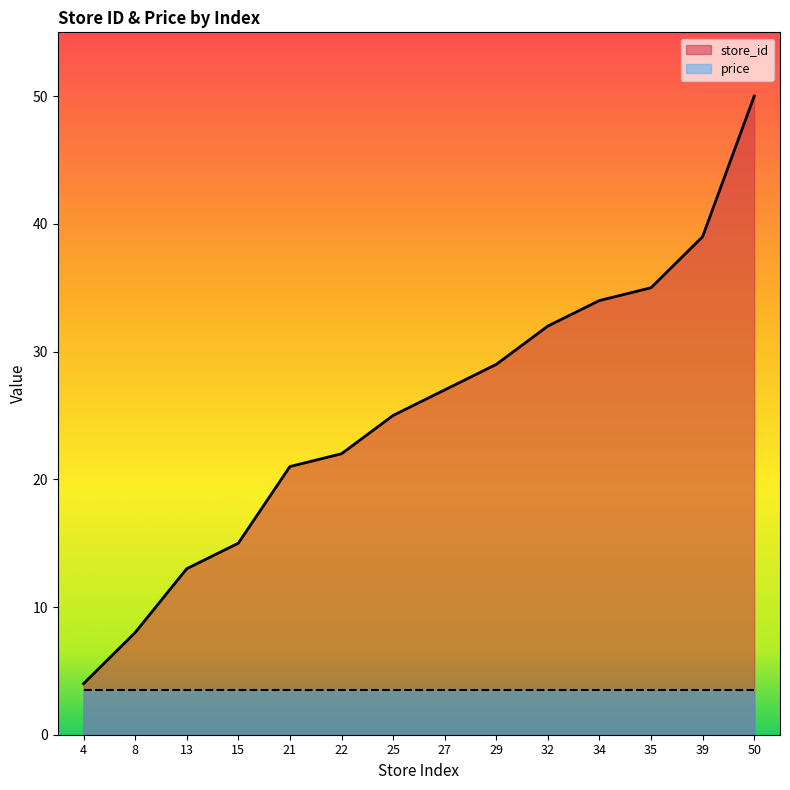

Rank the categories by value from highest to lowest.

50, 39, 35, 34, 32, 29, 27, 25, 22, 21, 15, 13, 8, 4